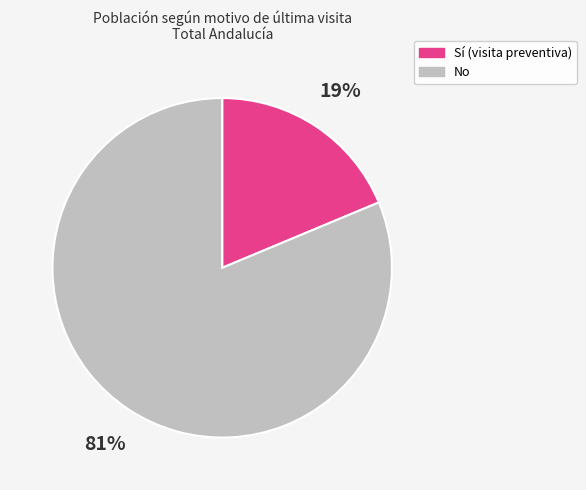

Is there any slice that represents more than half of the pie?

Yes